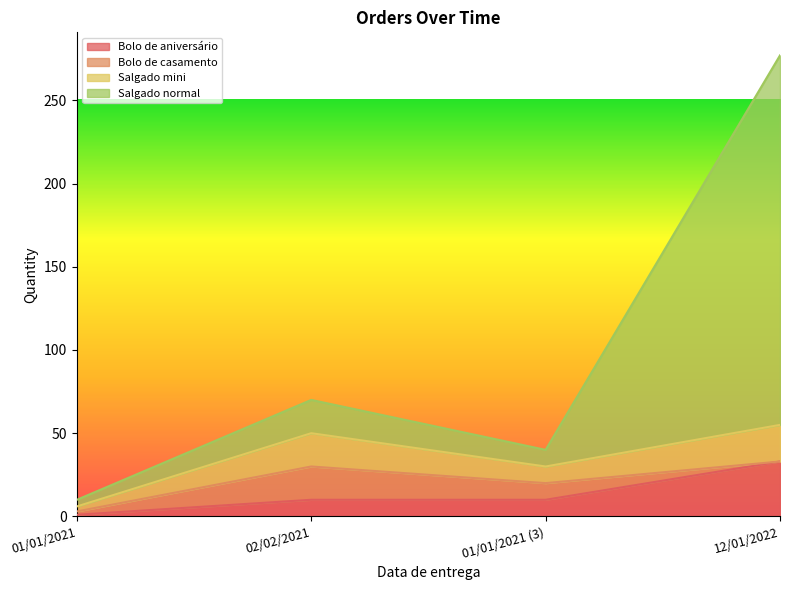

Does the chart display data point markers on the line(s)?

No